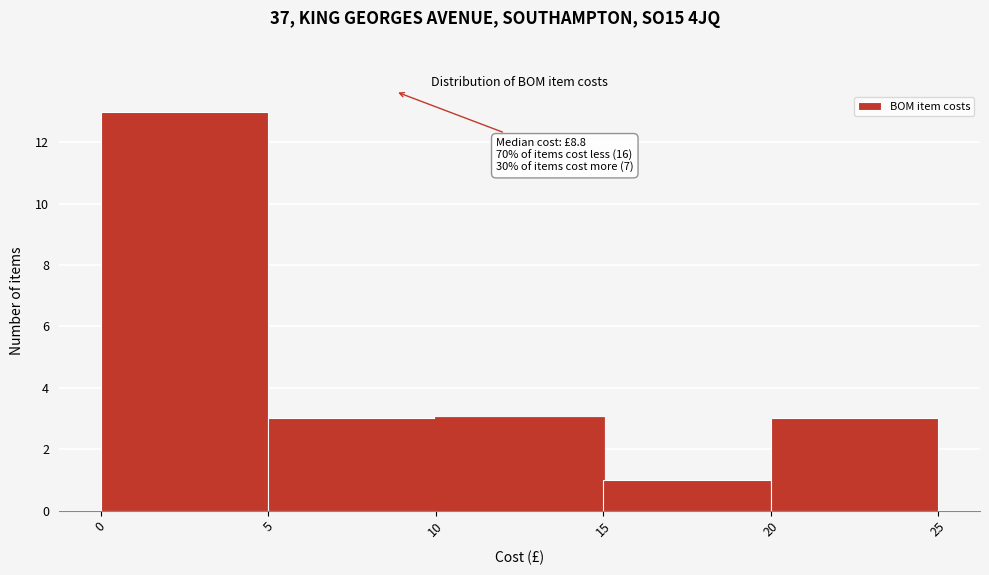

Over which range of the x-axis is the bar tallest?

0 to 5